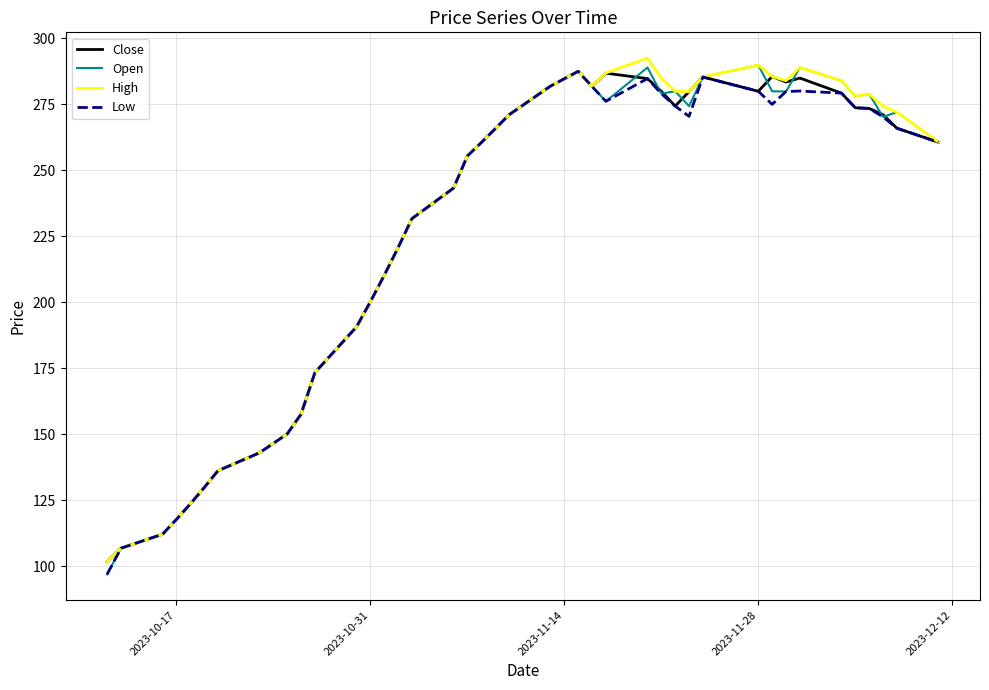

What is the lowest value of the Close series?

101.8